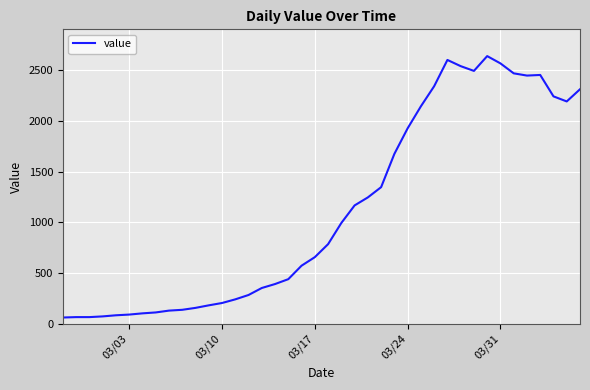

Does the chart have visible grid lines?

Yes